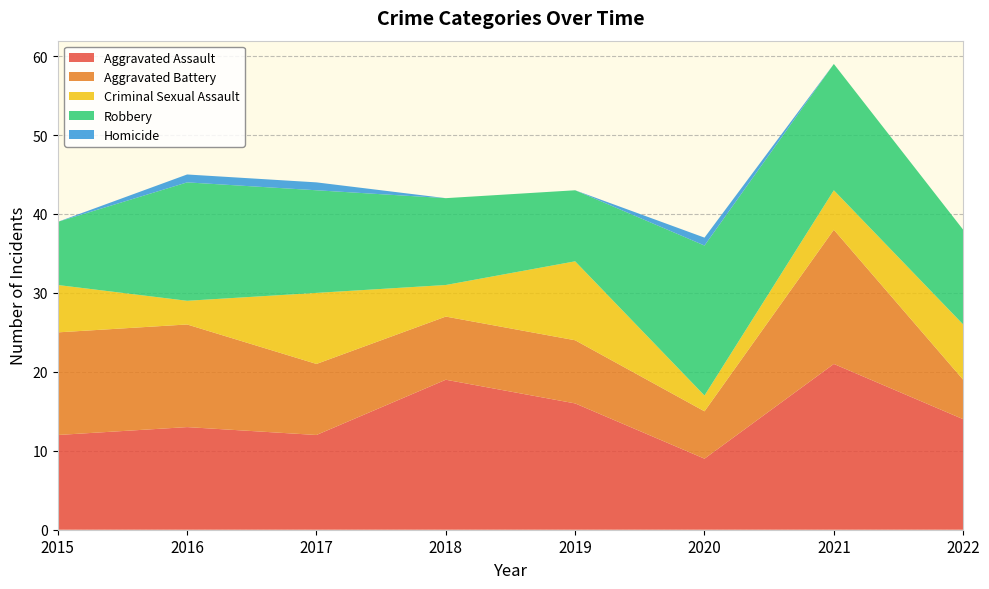

Reading left to right, transcribe all the data shown in this chart.

Aggravated Assault: 2015=12	2016=13	2017=12	2018=19	2019=16	2020=9	2021=21	2022=14
Aggravated Battery: 2015=13	2016=13	2017=9	2018=8	2019=8	2020=6	2021=17	2022=5
Criminal Sexual Assault: 2015=6	2016=3	2017=9	2018=4	2019=10	2020=2	2021=5	2022=7
Robbery: 2015=8	2016=15	2017=13	2018=11	2019=9	2020=19	2021=16	2022=12
Homicide: 2015=0	2016=1	2017=1	2018=0	2019=0	2020=1	2021=0	2022=0